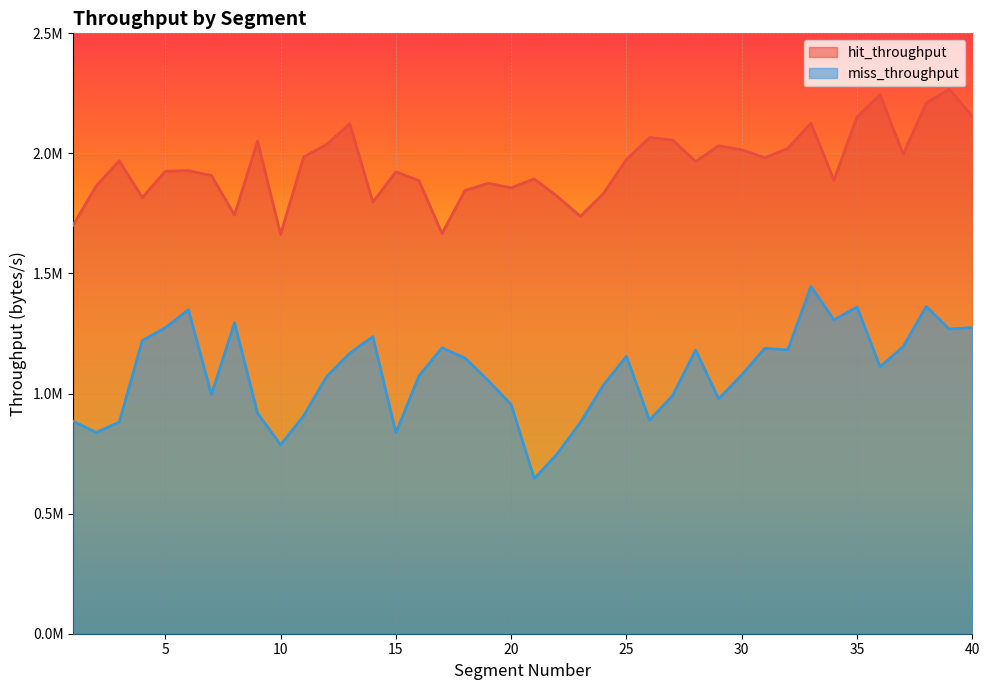

What is the difference between the miss_throughput values at 16 and 33?

372532.2